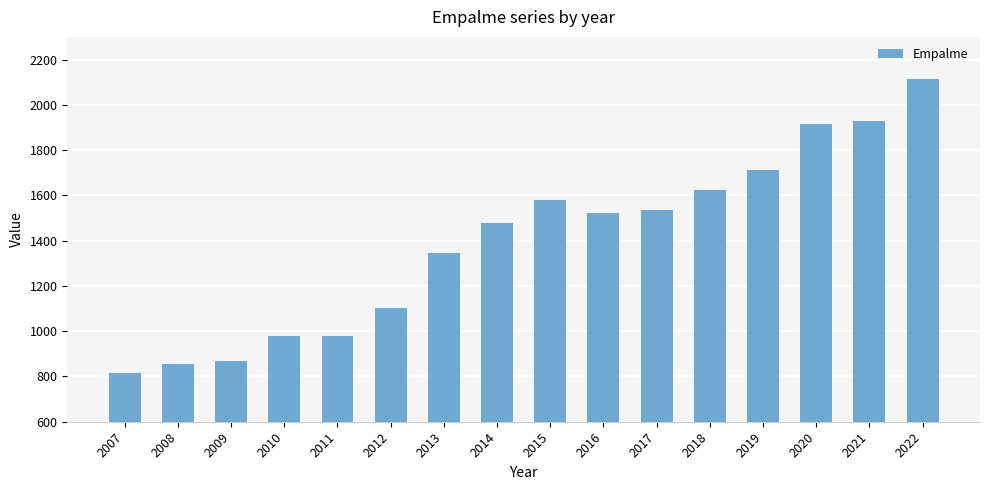

What is the value of the 14th bar from the left?

1914.0